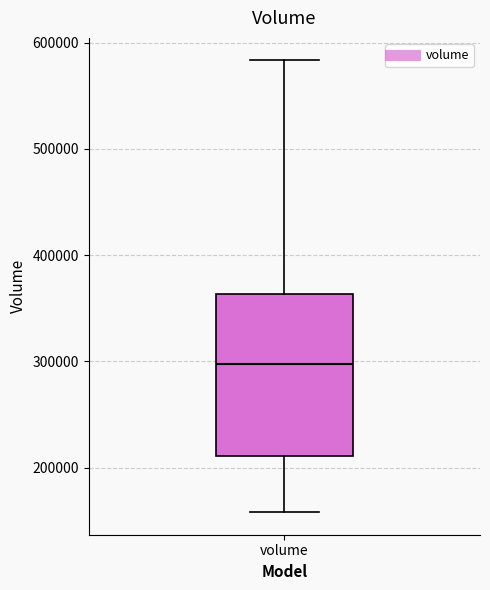

Read this box plot against the y-axis: the position of the median line, the range covered by the box, and the ends of both whiskers. The values are not printed on the chart, so give them approximately, as read against the axis.

median 300000, box 210000 to 360000, whiskers 160000 to 580000